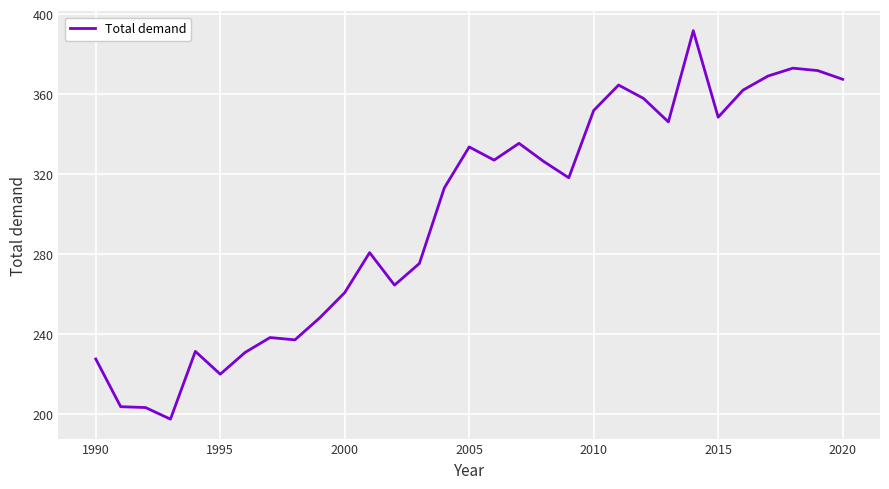

How many lines are shown in the chart?

1